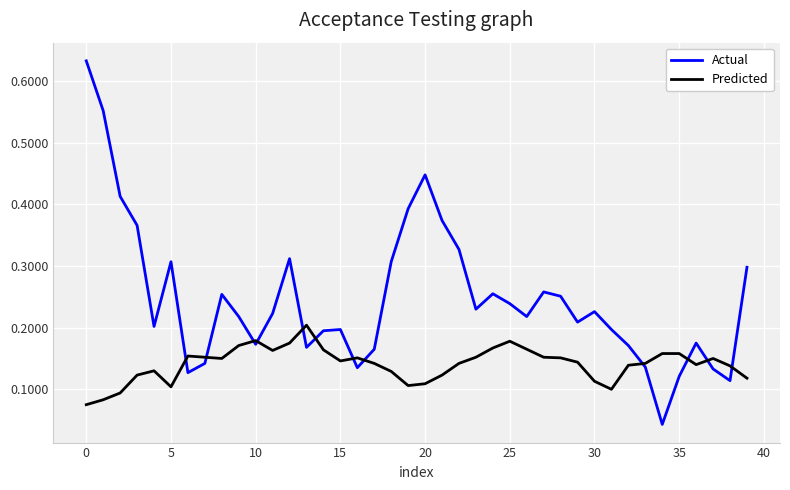

Which series has the widest spread of values?

Actual